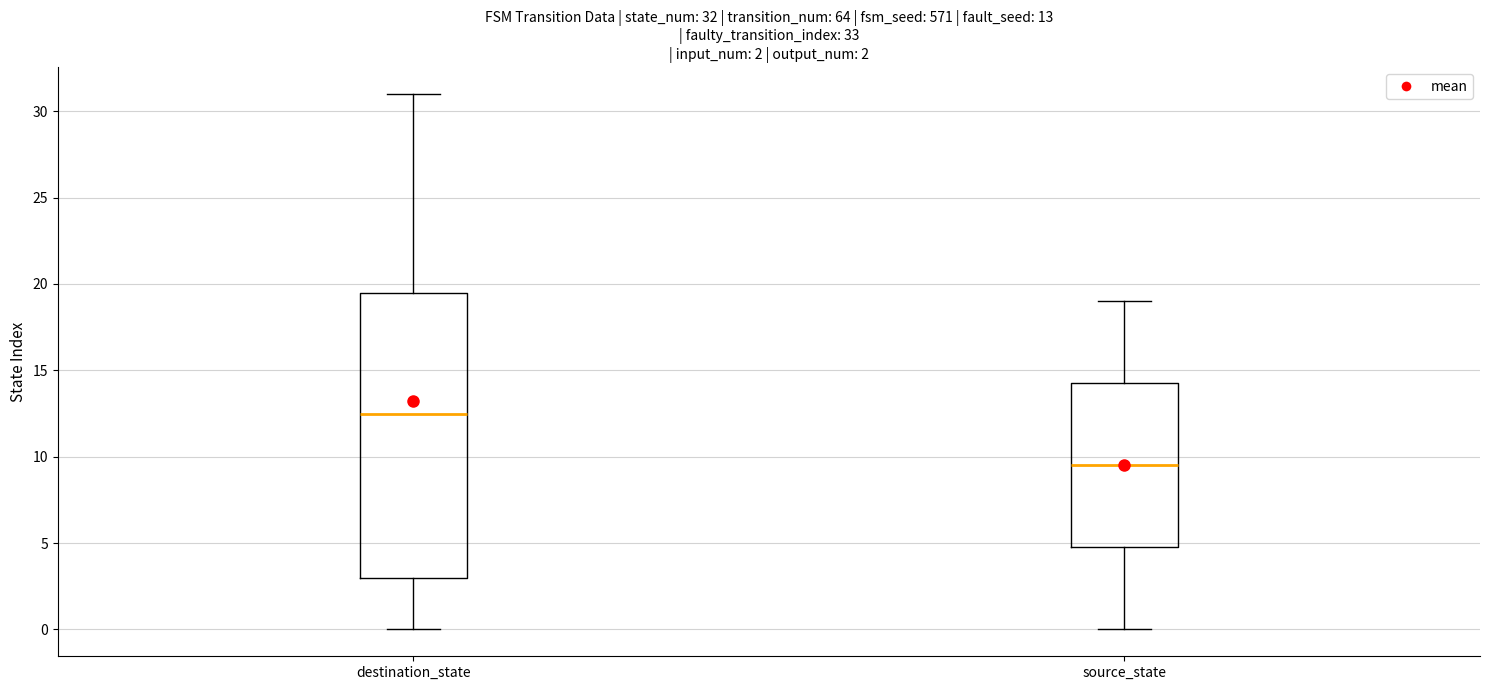

Which box is the tallest, from its lower edge to its upper edge?

destination_state